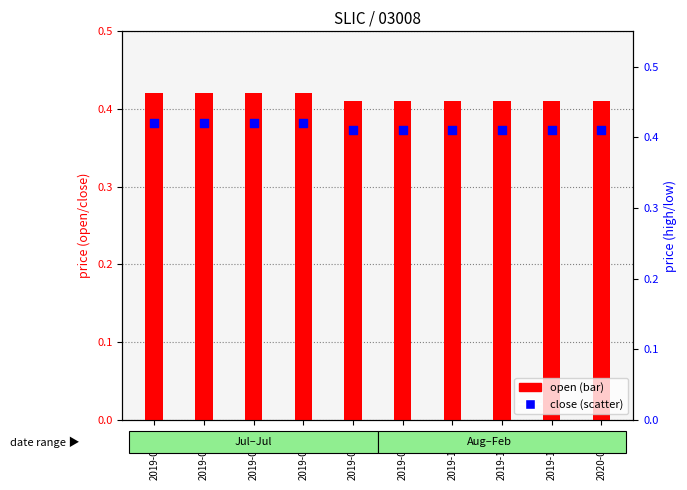

At which category is the sum across all series the highest?

2019-07-10